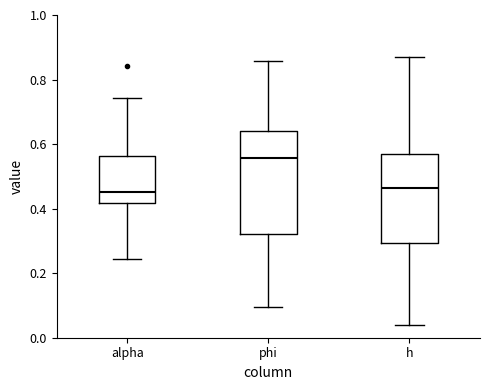

Where does the upper whisker of the box for alpha end on the y-axis? The values are not printed on the chart, so give them approximately, as read against the axis.

0.74